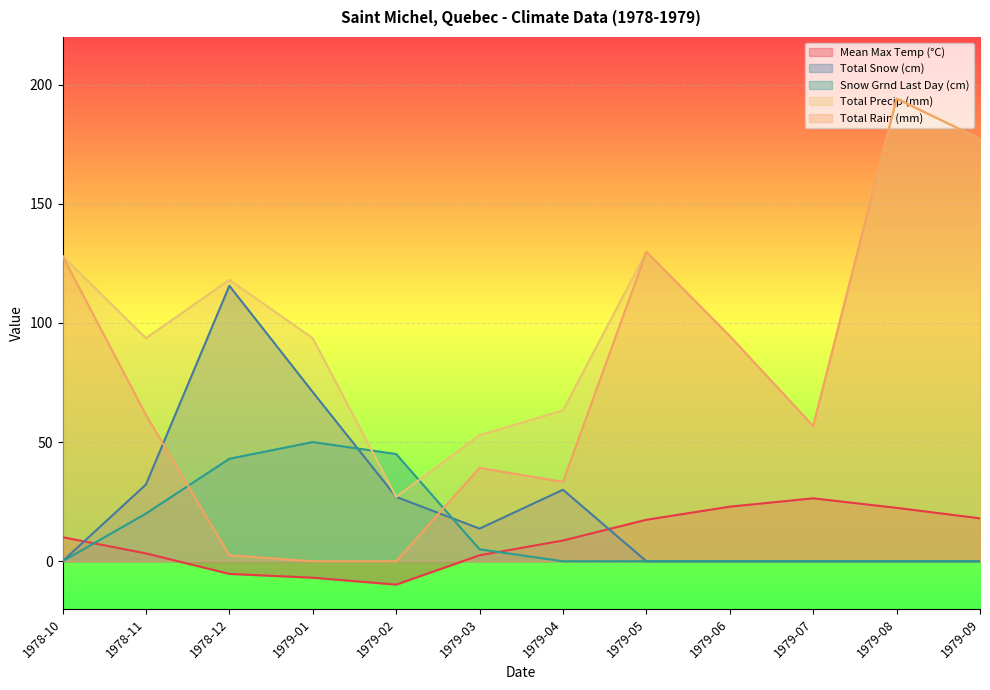

How many values in the Total Precip (mm) series are below 94?

6